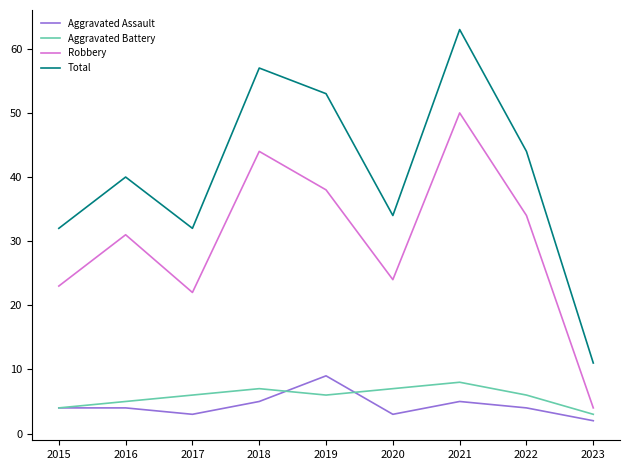

Is the value of Aggravated Assault at 2019 greater than the value of Total at 2020?

No